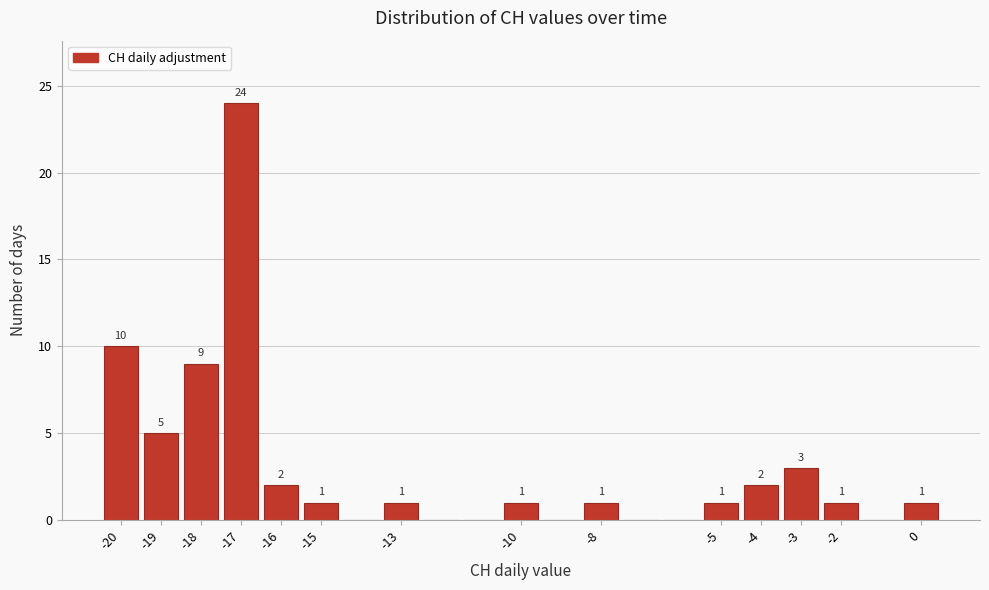

Which range on the x-axis has the tallest bar?

-17.5 to -16.5